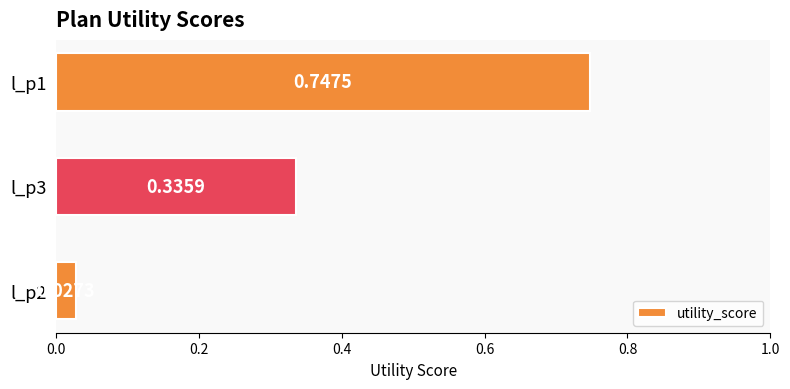

Between l_p1 and l_p2, which is larger?

l_p1